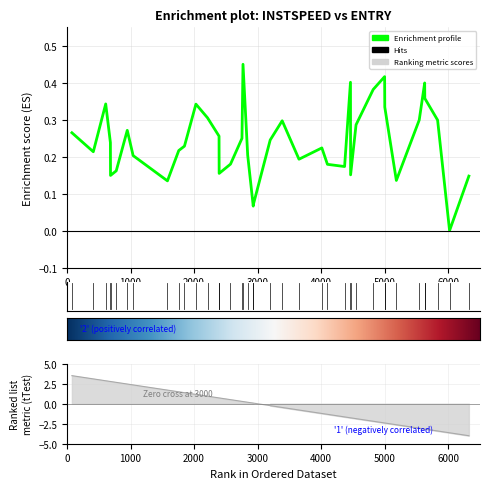

Is this an area chart (filled region under the line)?

No